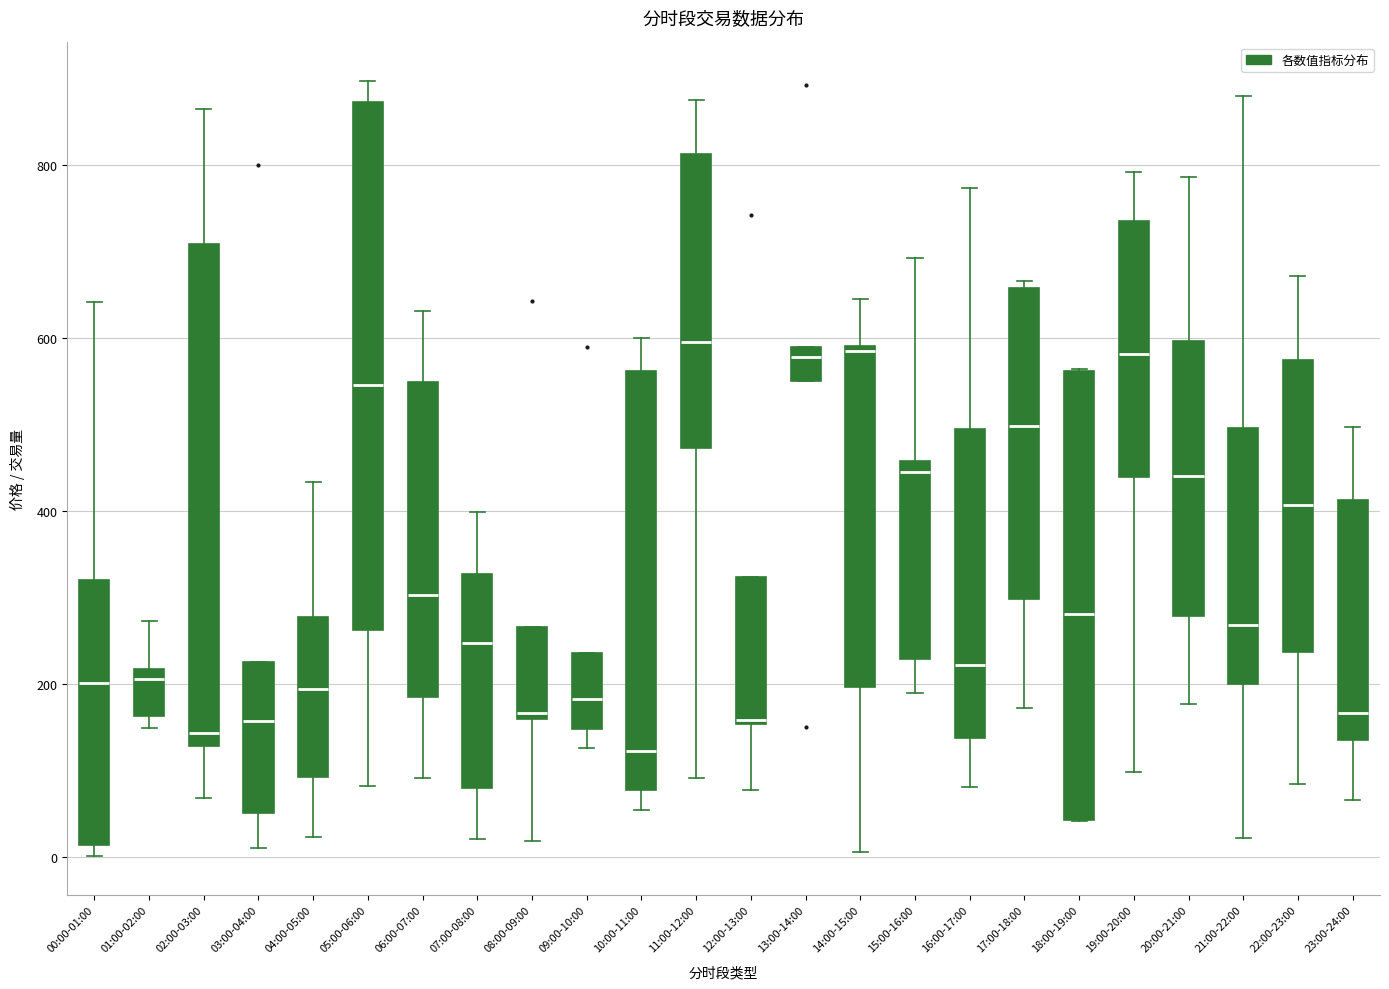

Reading left to right, transcribe this box plot: for each box, give where its median line is, the range the box spans, and where its two whiskers end, as read against the y-axis. The values are not printed on the chart, so give them approximately, as read against the axis.

00:00-01:00: median 200, box 20 to 320, whiskers 0 to 640
01:00-02:00: median 200, box 160 to 220, whiskers 140 to 280
02:00-03:00: median 140, box 120 to 700, whiskers 60 to 860
03:00-04:00: median 160, box 60 to 220, whiskers 20 to 220
04:00-05:00: median 200, box 100 to 280, whiskers 20 to 440
05:00-06:00: median 540, box 260 to 880, whiskers 80 to 900
06:00-07:00: median 300, box 180 to 540, whiskers 100 to 640
07:00-08:00: median 240, box 80 to 320, whiskers 20 to 400
08:00-09:00: median 160 (just above the box's lower edge), box 160 to 260, whiskers 20 to 260
09:00-10:00: median 180, box 140 to 240, whiskers 120 to 240
10:00-11:00: median 120, box 80 to 560, whiskers 60 to 600
11:00-12:00: median 600, box 480 to 820, whiskers 100 to 880
12:00-13:00: median 160, box 160 to 320, whiskers 80 to 320
13:00-14:00: median 580 (just below the box's upper edge), box 560 to 580, whiskers 560 to 580
14:00-15:00: median 580, box 200 to 600, whiskers 0 to 640
15:00-16:00: median 440, box 220 to 460, whiskers 180 to 700
16:00-17:00: median 220, box 140 to 500, whiskers 80 to 780
17:00-18:00: median 500, box 300 to 660, whiskers 180 to 660 (just above the box's upper edge)
18:00-19:00: median 280, box 40 to 560, whiskers 40 to 560
19:00-20:00: median 580, box 440 to 740, whiskers 100 to 800
20:00-21:00: median 440, box 280 to 600, whiskers 180 to 780
21:00-22:00: median 260, box 200 to 500, whiskers 20 to 880
22:00-23:00: median 400, box 240 to 580, whiskers 80 to 680
23:00-24:00: median 160, box 140 to 420, whiskers 60 to 500